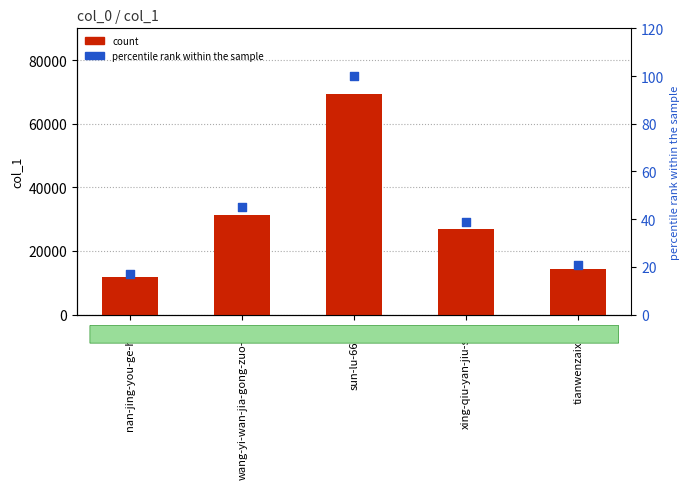

At which category is the sum across all series the highest?

sun-lu-66-67